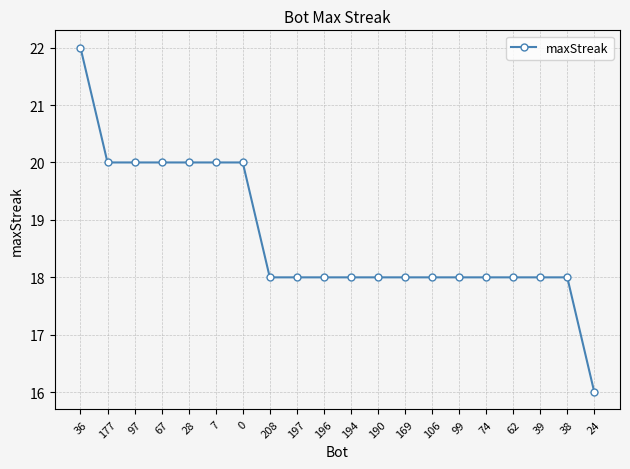

How many data points does each series have?

20